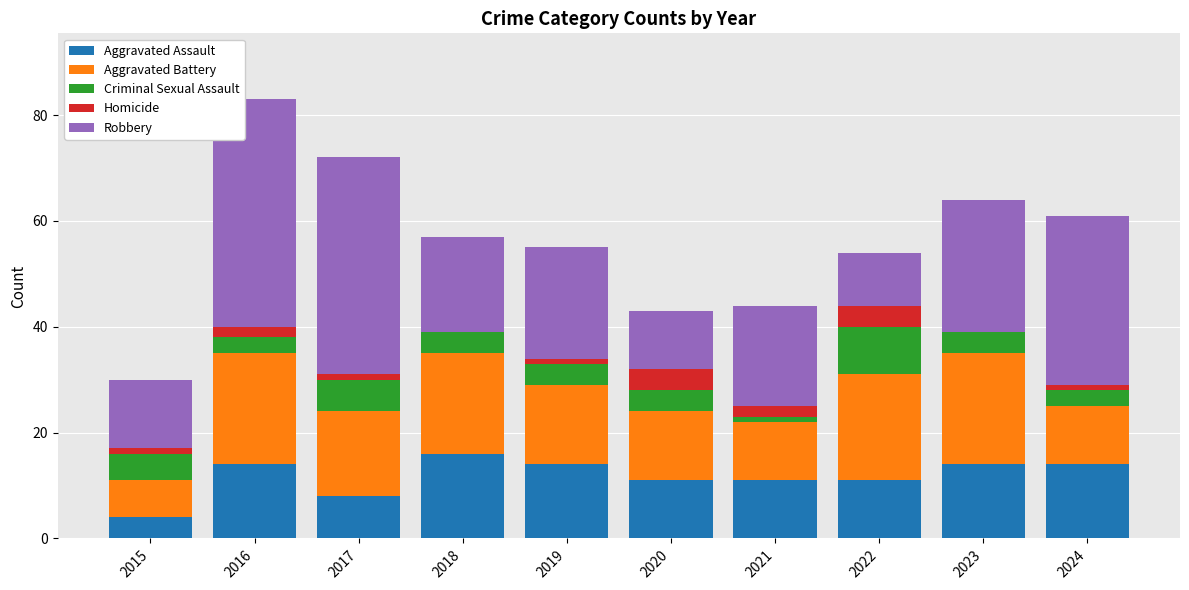

At which category is the sum across all series the highest?

2016